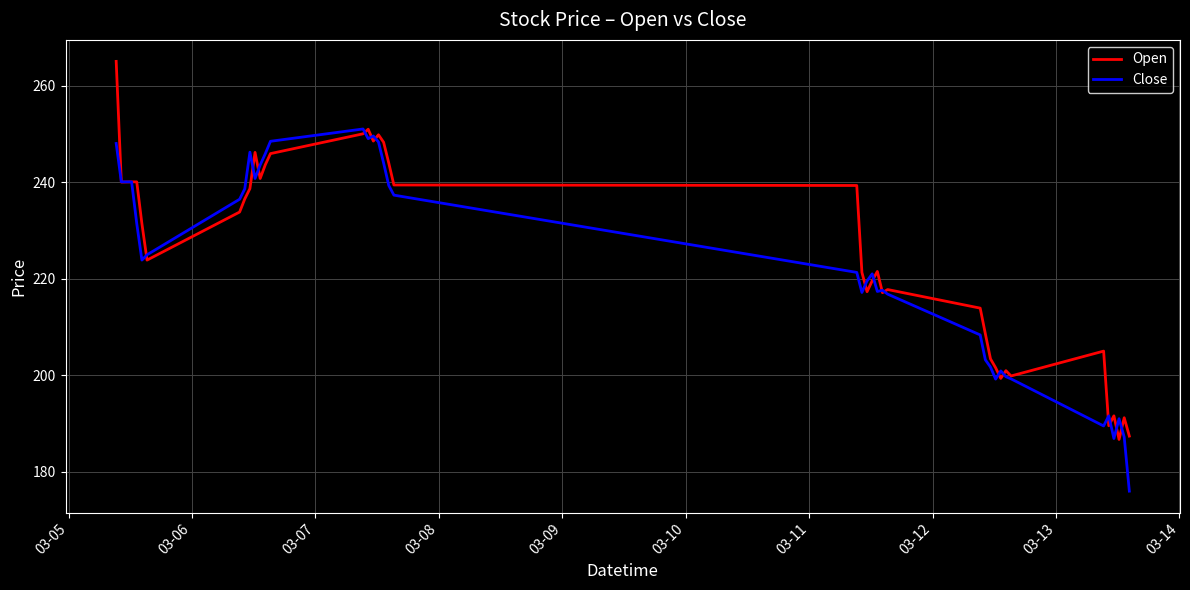

What is the highest value of the Close series?

251.0